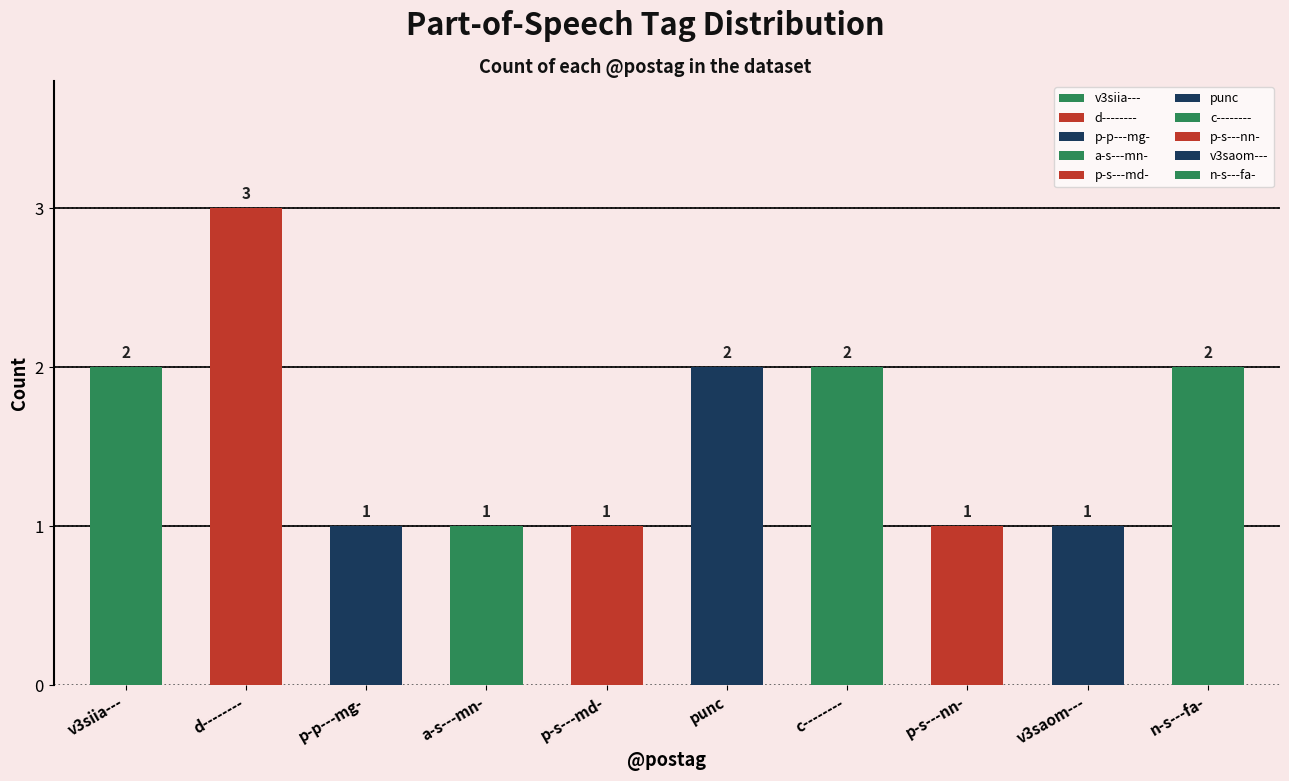

What value does the data have at p-s---md-?

1